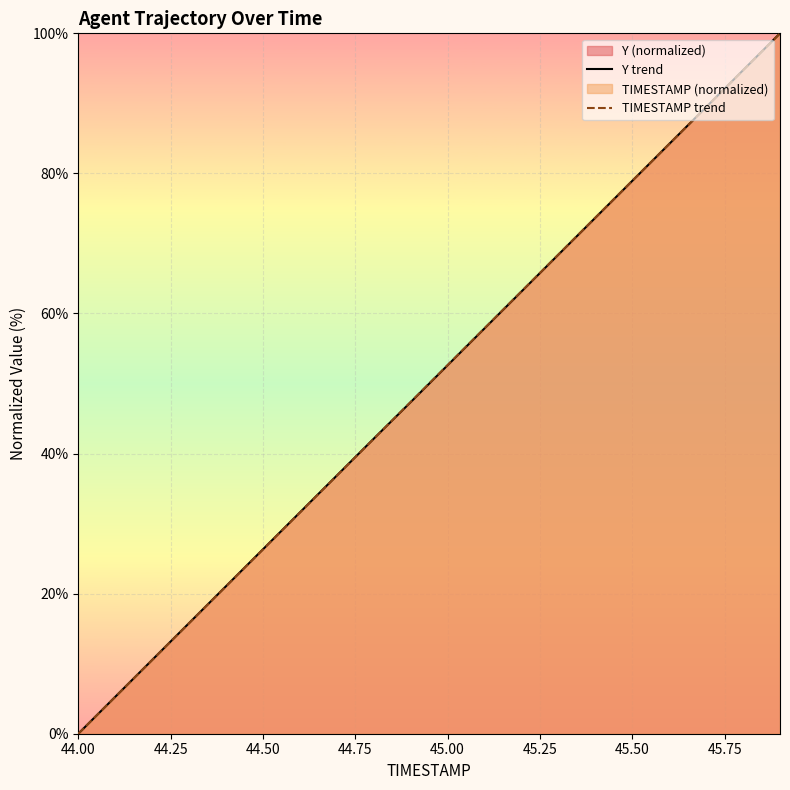

At which category does the chart reach its minimum across all series?

44.00